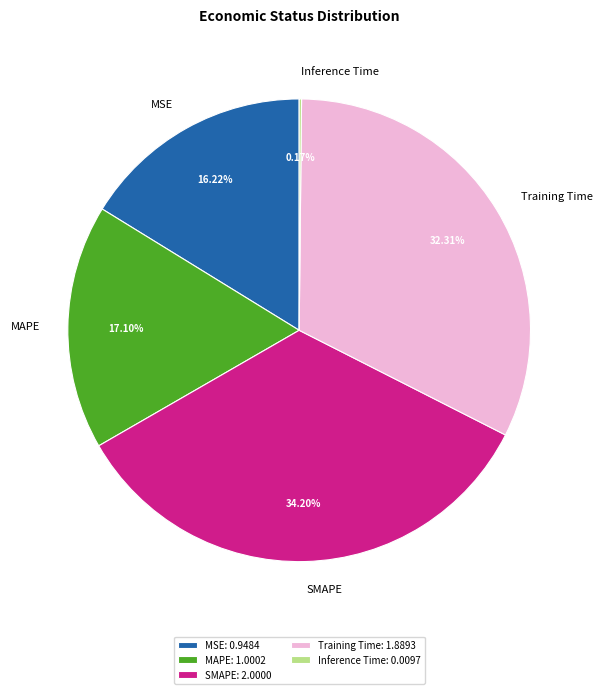

Is MAPE the majority of the pie?

No